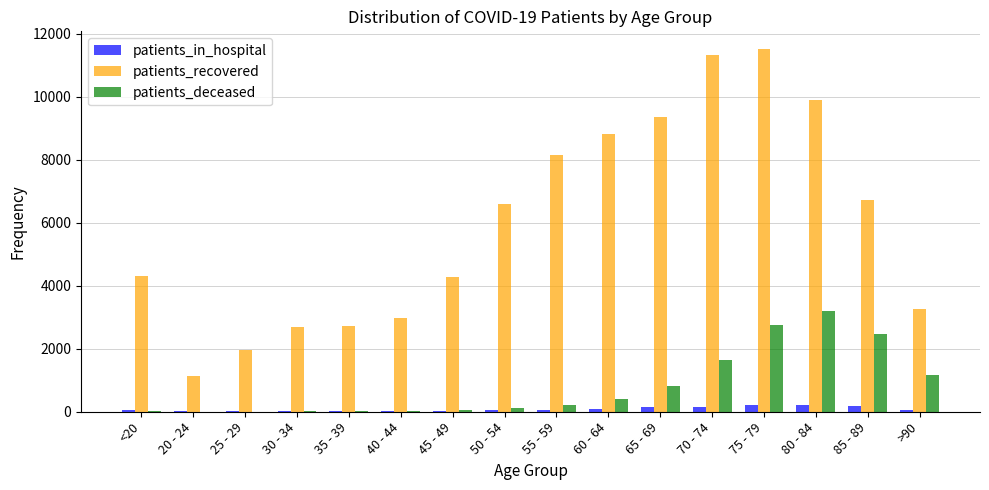

How many series are shown in this chart?

3